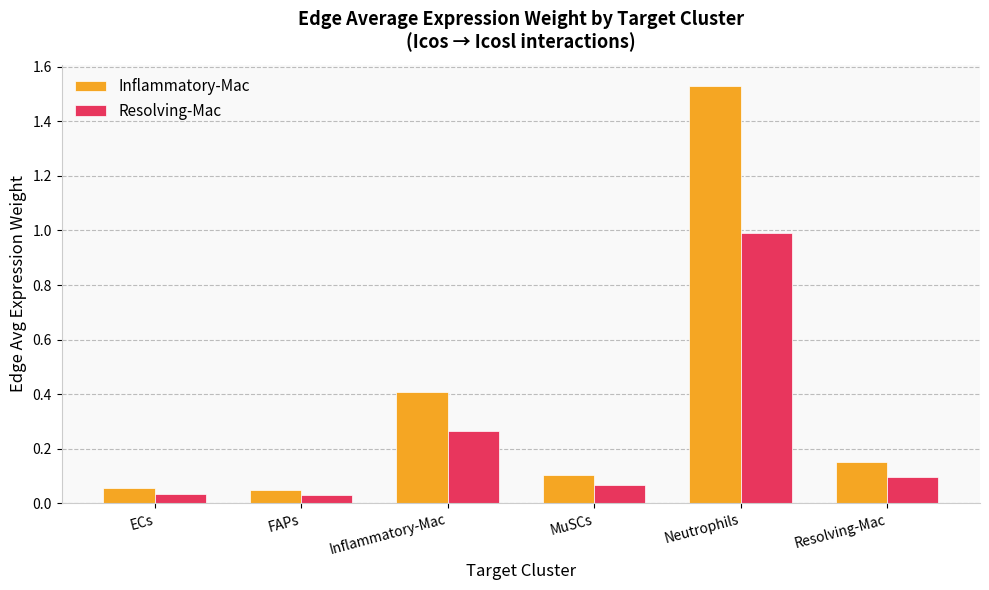

What position from the right is Resolving-Mac?

1